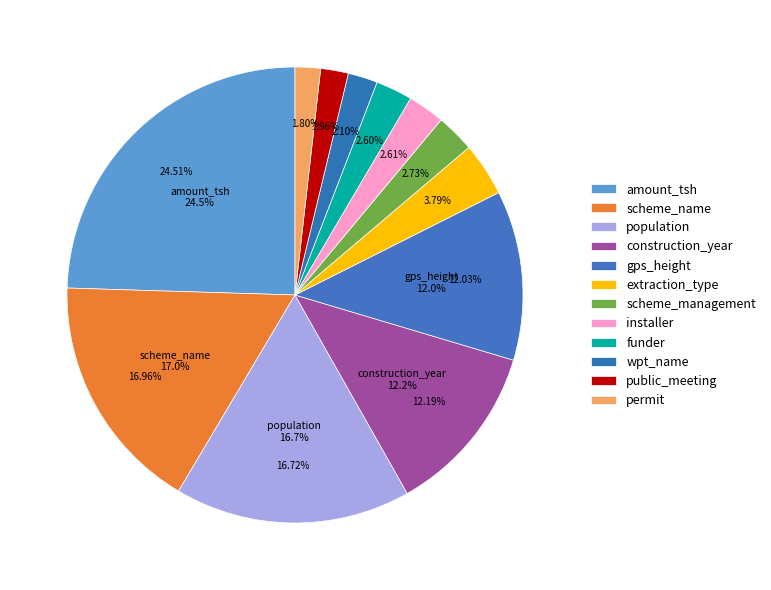

Is there any slice that represents more than half of the pie?

No